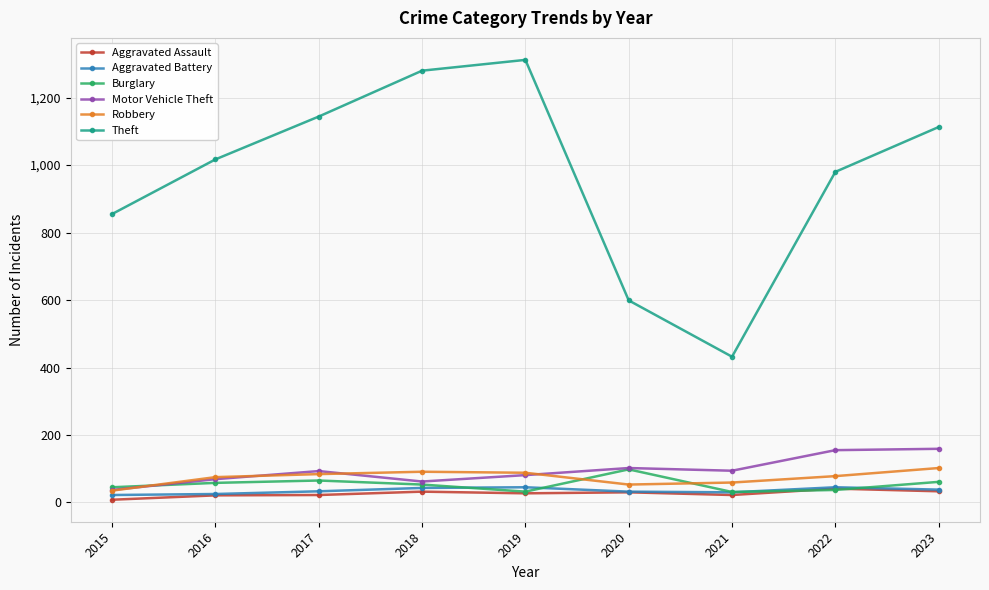

What is the highest value of the Robbery series?

102